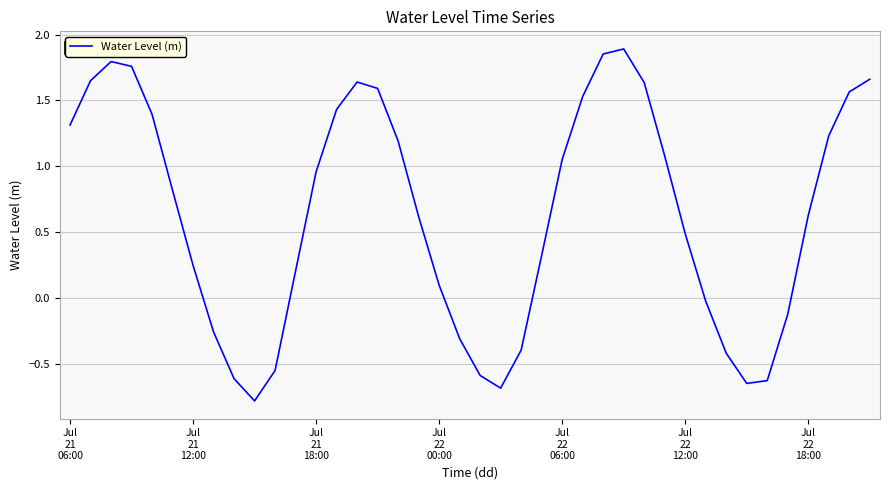

Does the chart have visible grid lines?

Yes